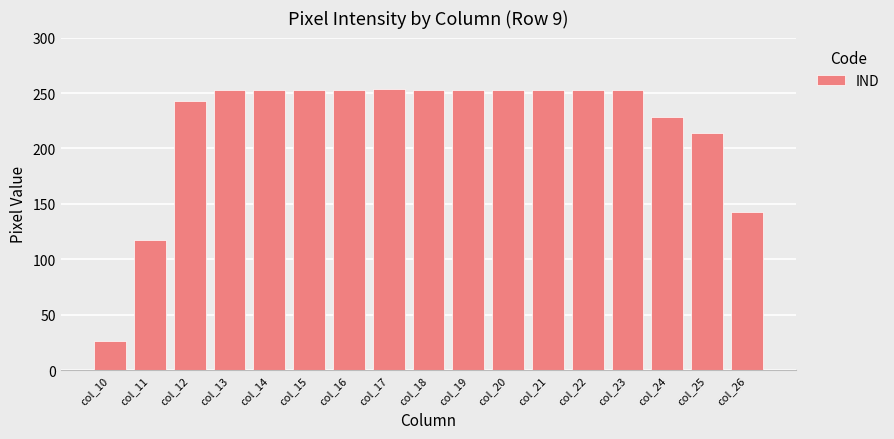

Which label corresponds to the smallest value in the chart?

col_10